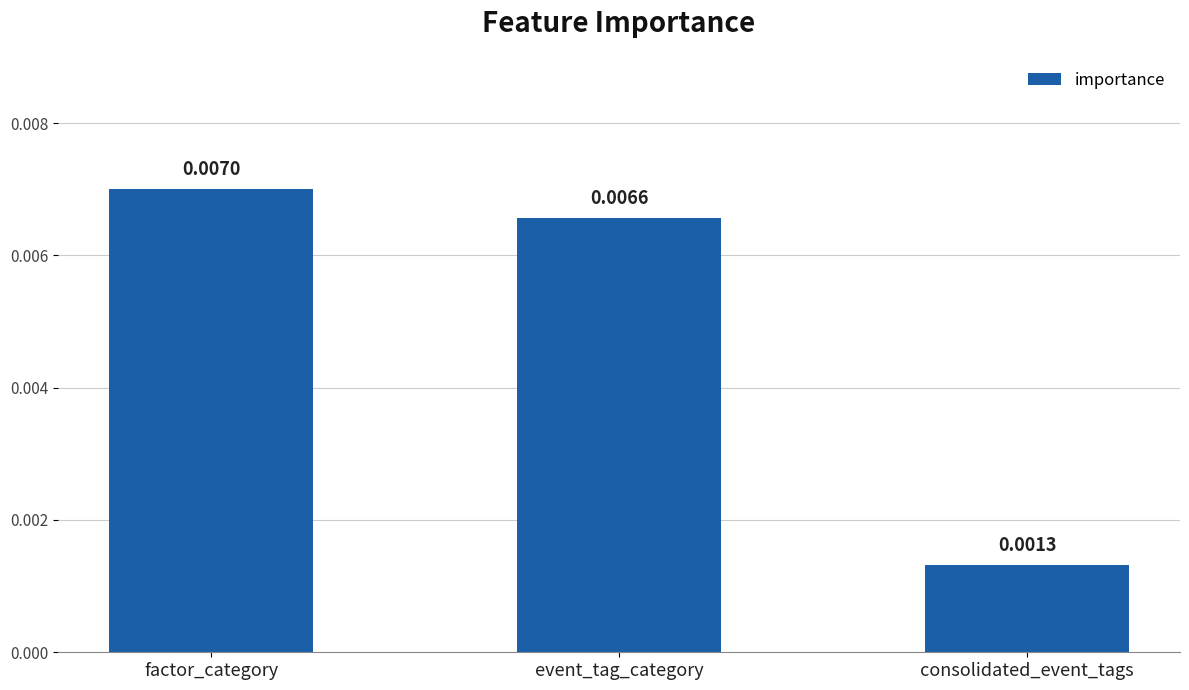

Which category has the lowest value across all series?

consolidated_event_tags